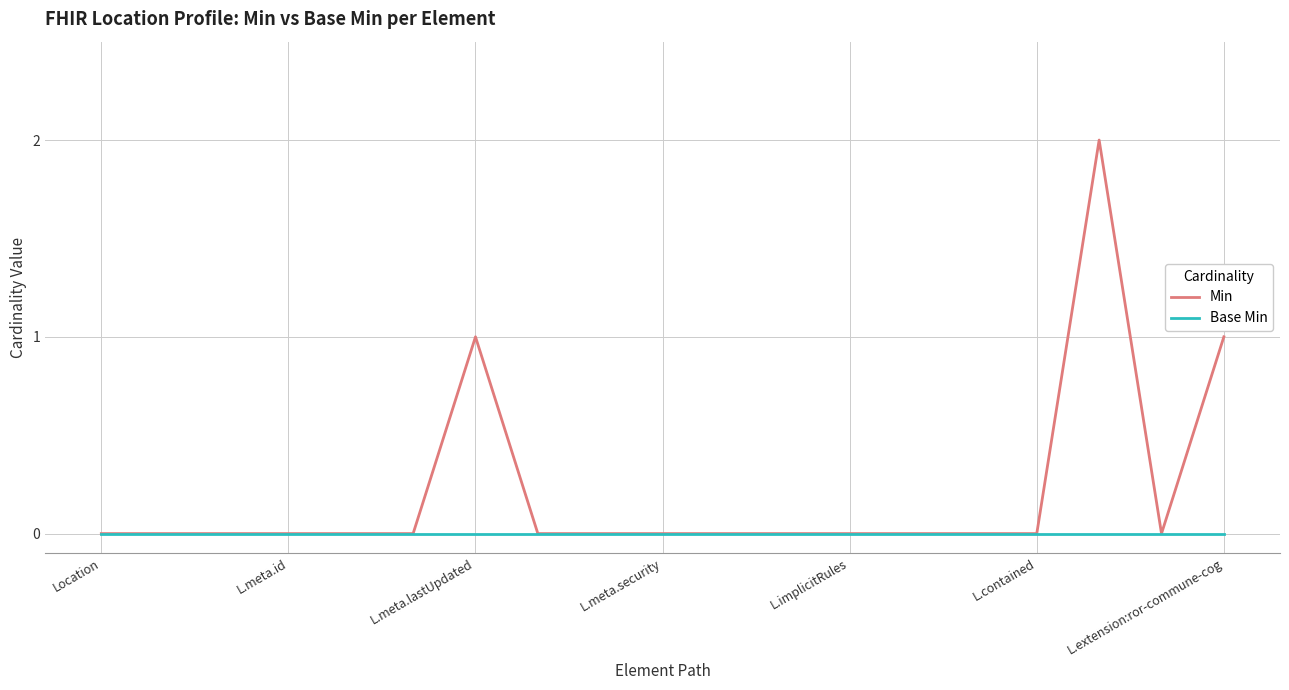

Which series has the widest spread of values?

Min